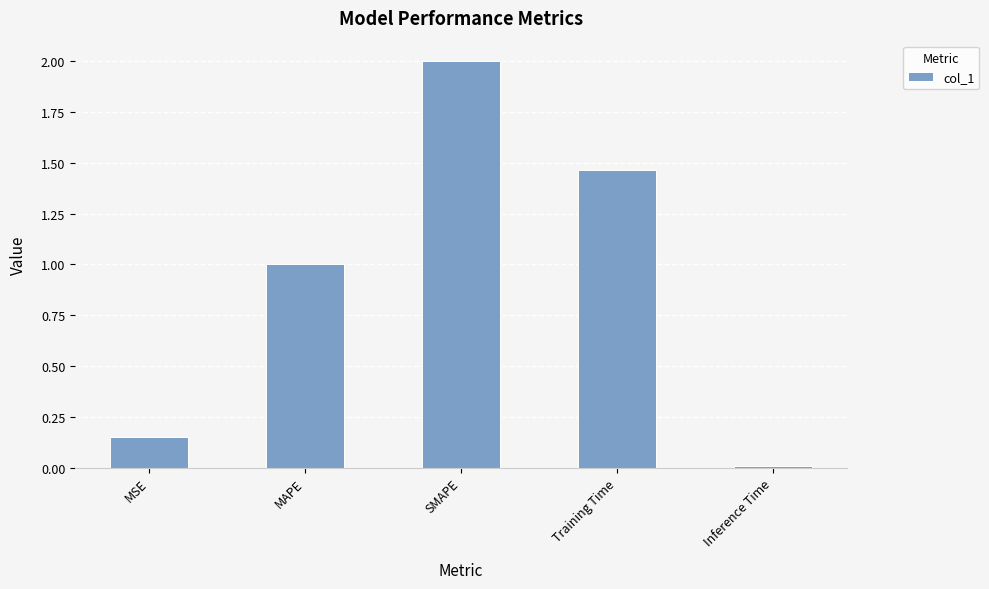

What is the average value?

0.9